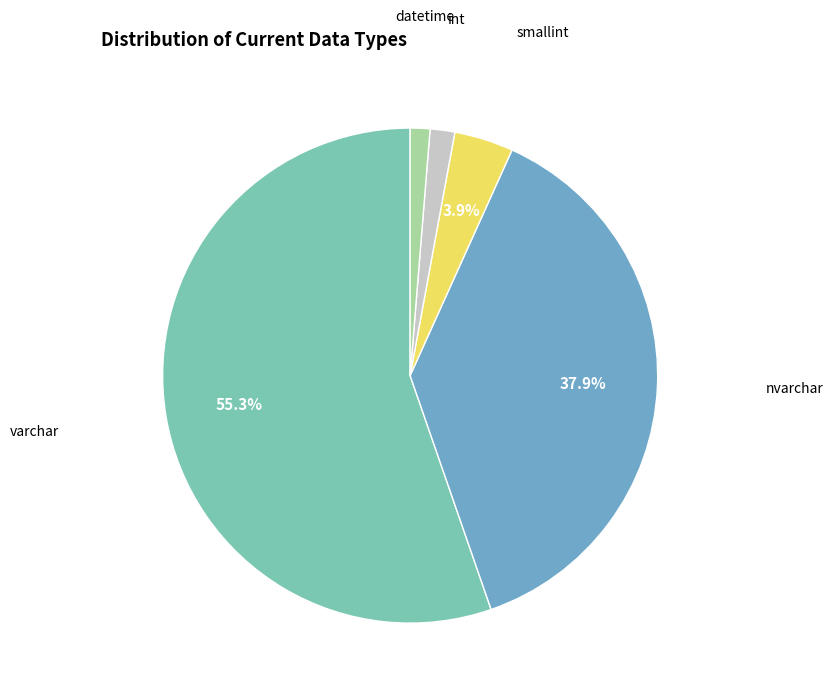

To the nearest percent, what is the average slice percentage?

20%